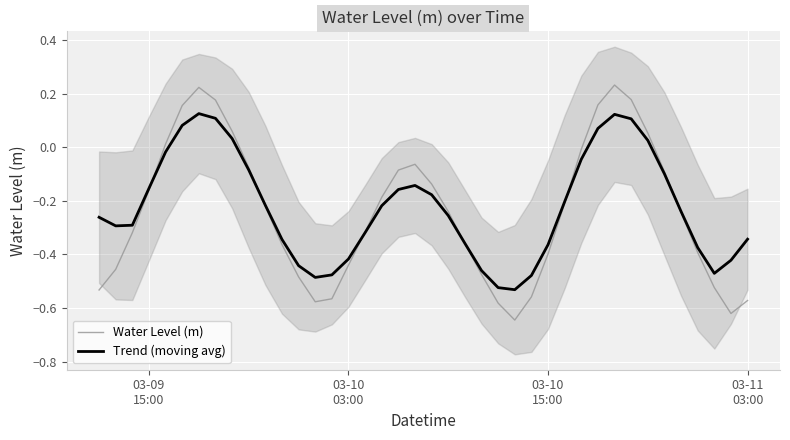

True or false: Trend (moving avg) has a value of -0.1 at 28.

False